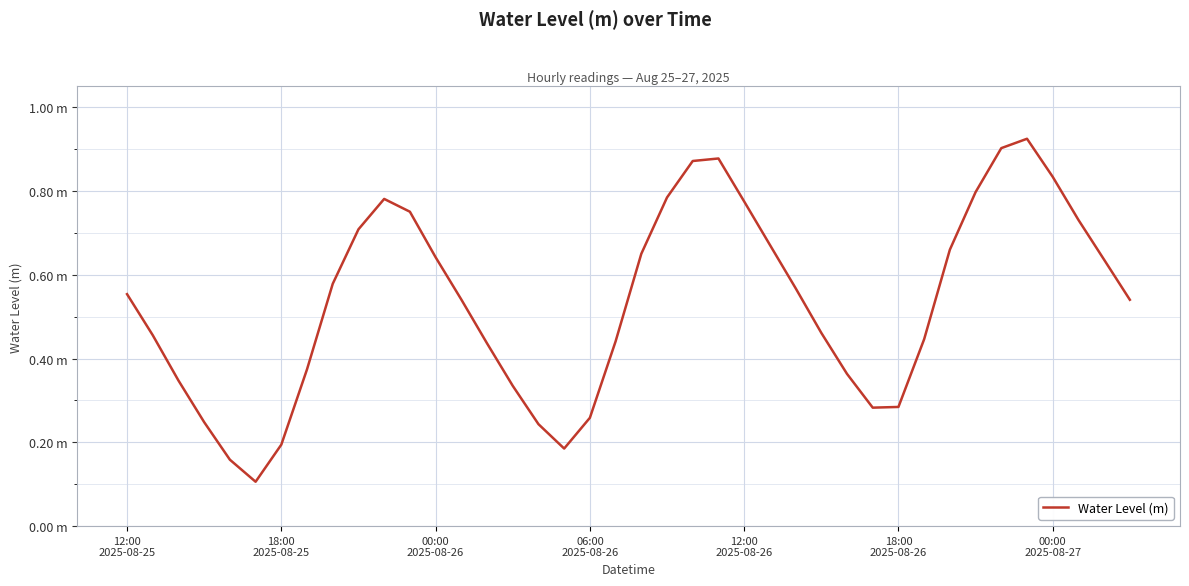

Reading left to right, what are all the values shown in this chart?

0.6	0.5	0.3	0.2	0.2	0.1	0.2	0.4	0.6	0.7	0.8	0.8	0.6	0.5	0.4	0.3	0.2	0.2	0.3	0.4	0.7	0.8	0.9	0.9	0.8	0.7	0.6	0.5	0.4	0.3	0.3	0.4	0.7	0.8	0.9	0.9	0.8	0.7	0.6	0.5